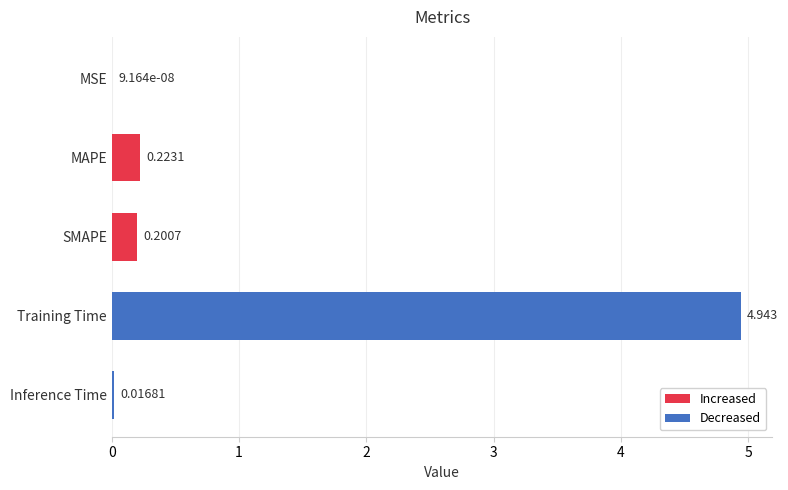

What is the change in value from Training Time to Inference Time?

-4.9